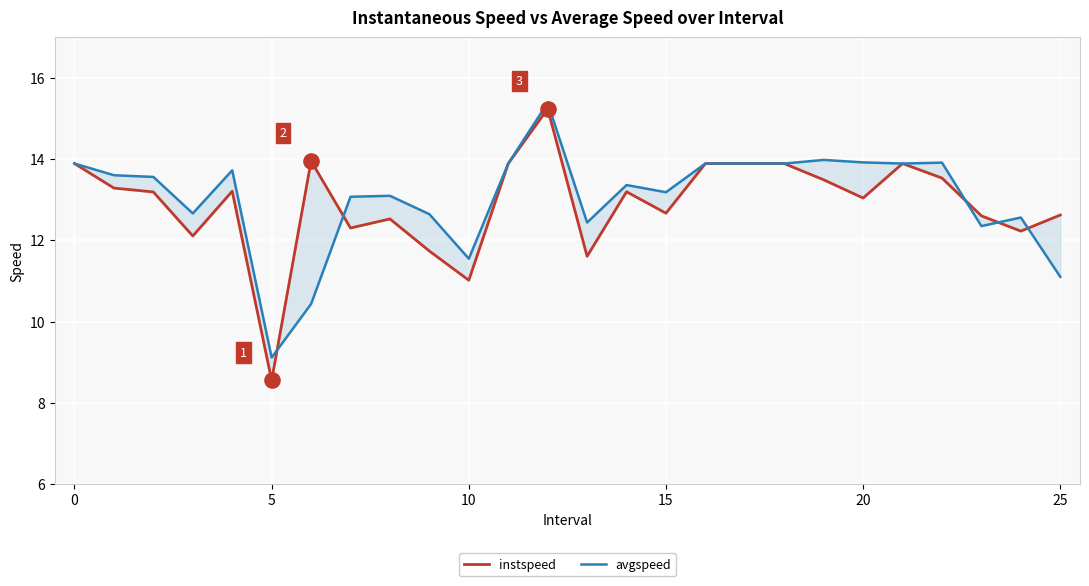

Which series has the widest spread of Y values?

instspeed